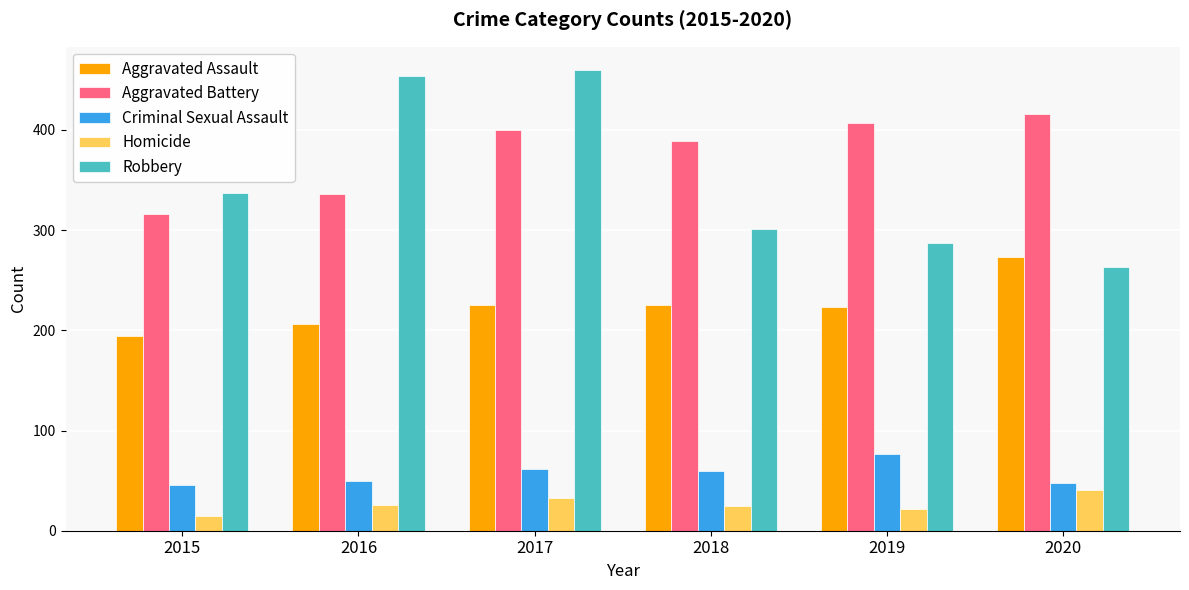

What is the minimum value shown in the chart?

15